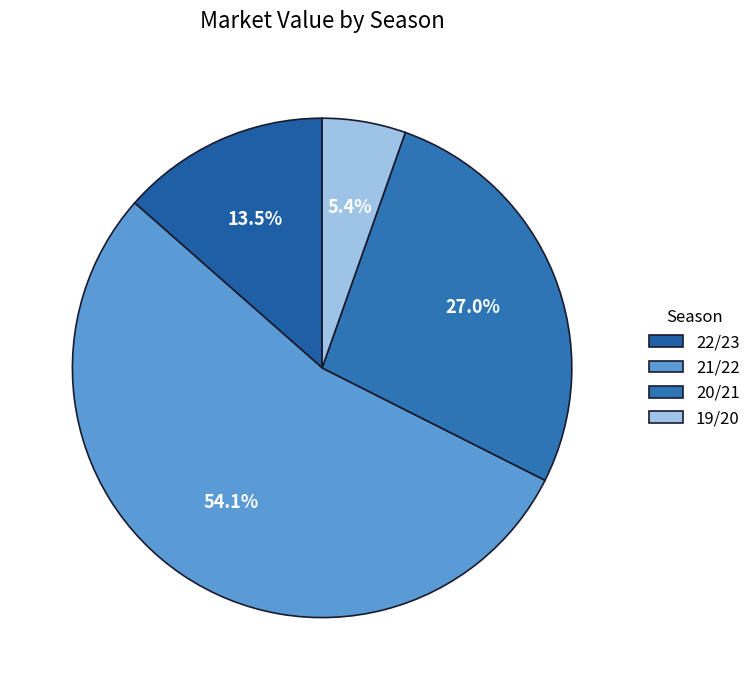

To the nearest percent, what percentage of the pie is 21/22?

54%